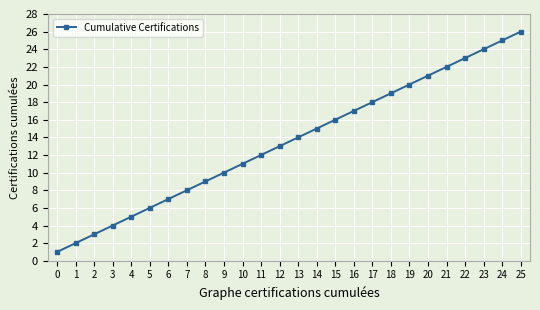

What is the sum of all values?

351